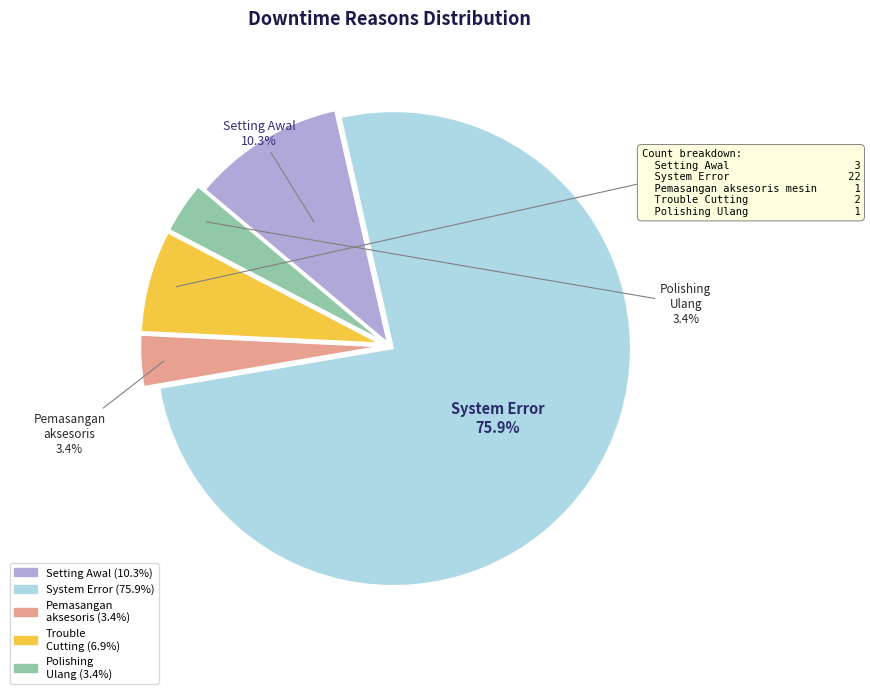

Is there a majority slice in this chart?

Yes